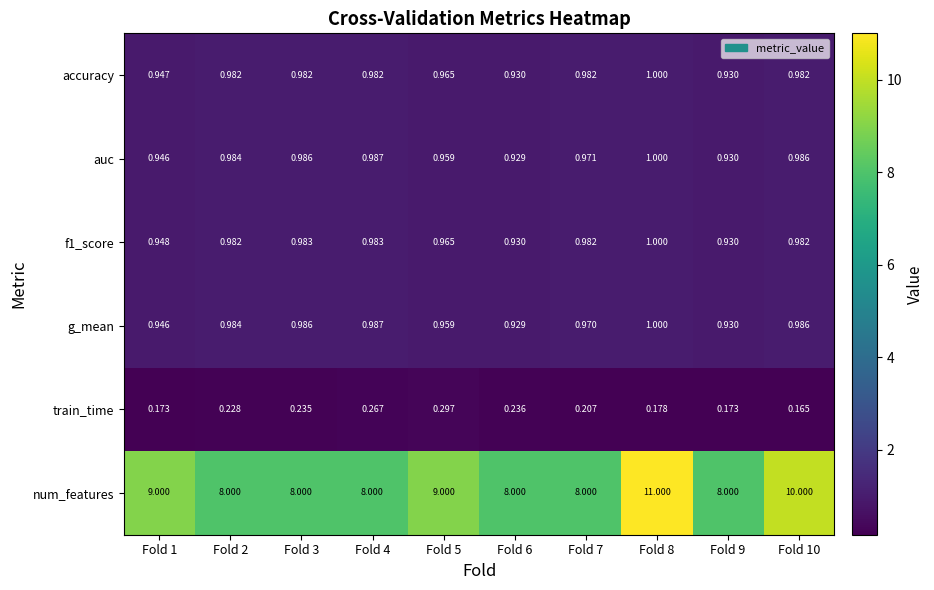

What is the difference between the highest and lowest values at Fold 9?

7.8